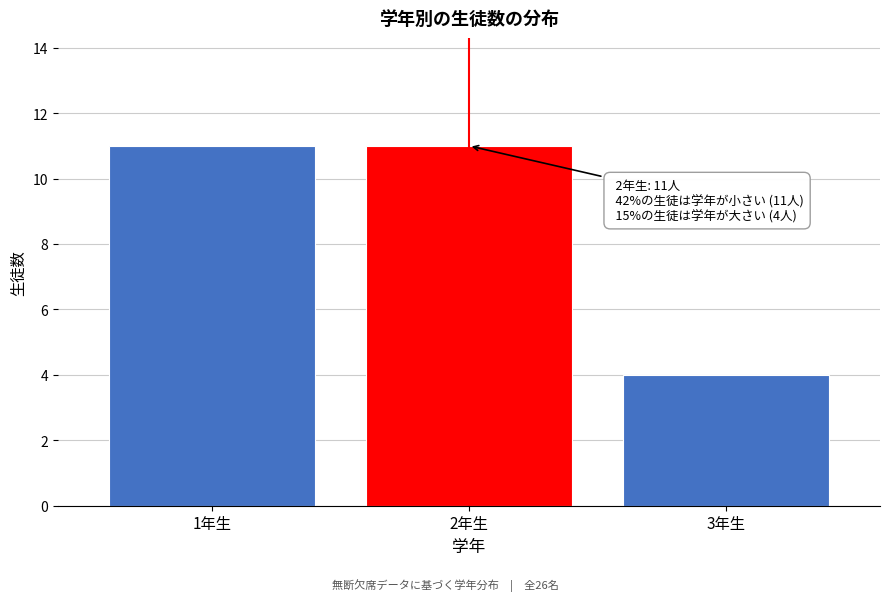

Reading left to right, transcribe all the data shown in this chart.

11	11	4